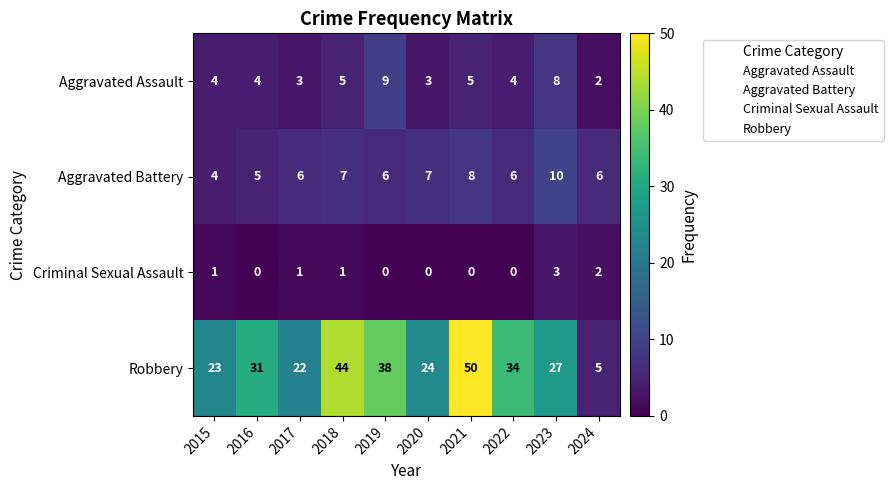

What is the lowest value of the Robbery series?

5